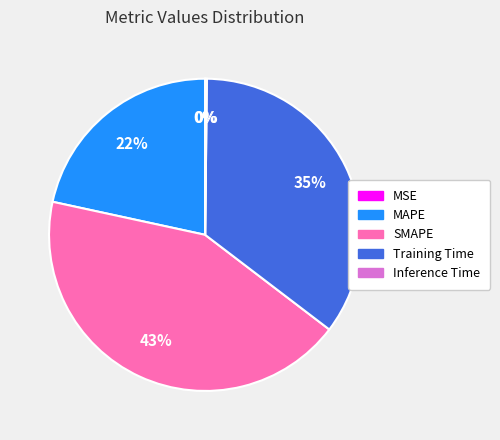

To the nearest percent, what is the average slice percentage?

20%